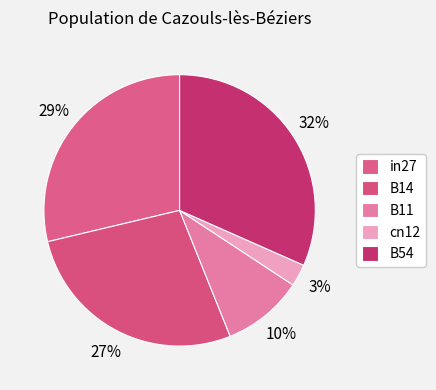

Which category has the biggest portion of the pie?

B54